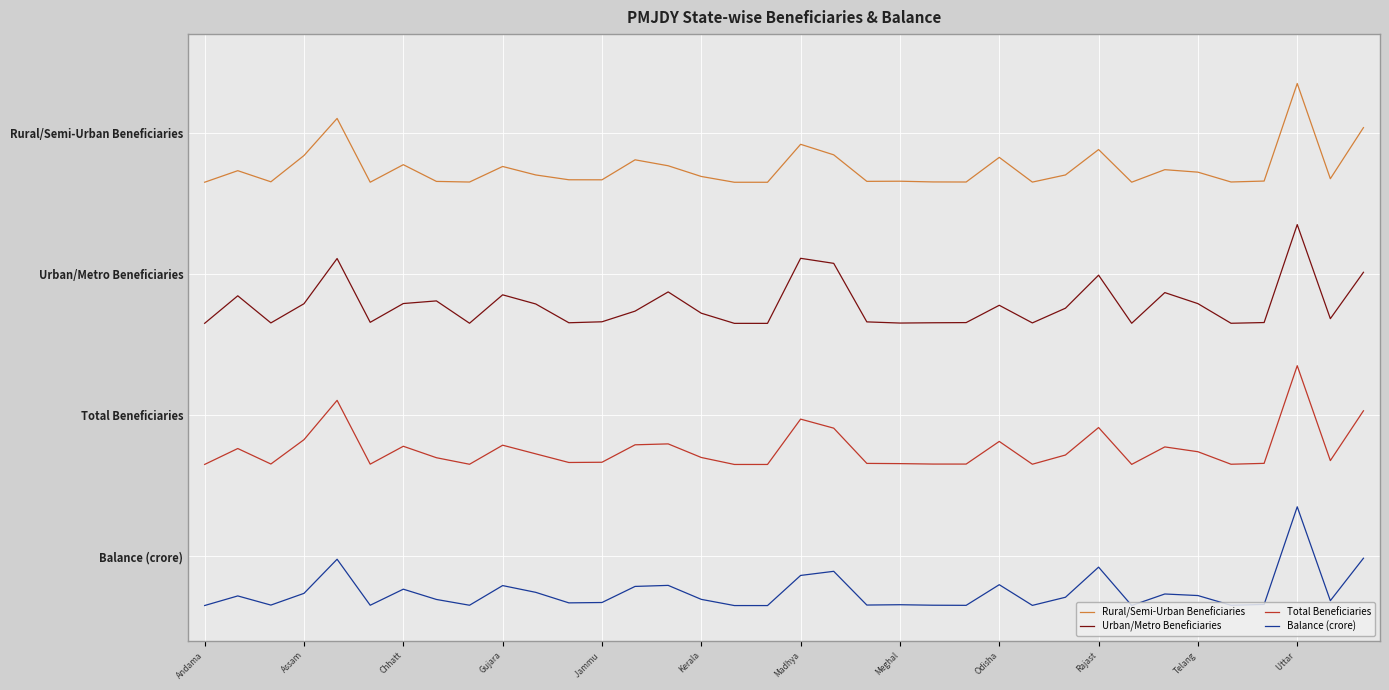

True or false: Urban/Metro Beneficiaries and Rural/Semi-Urban Beneficiaries intersect in this chart.

False